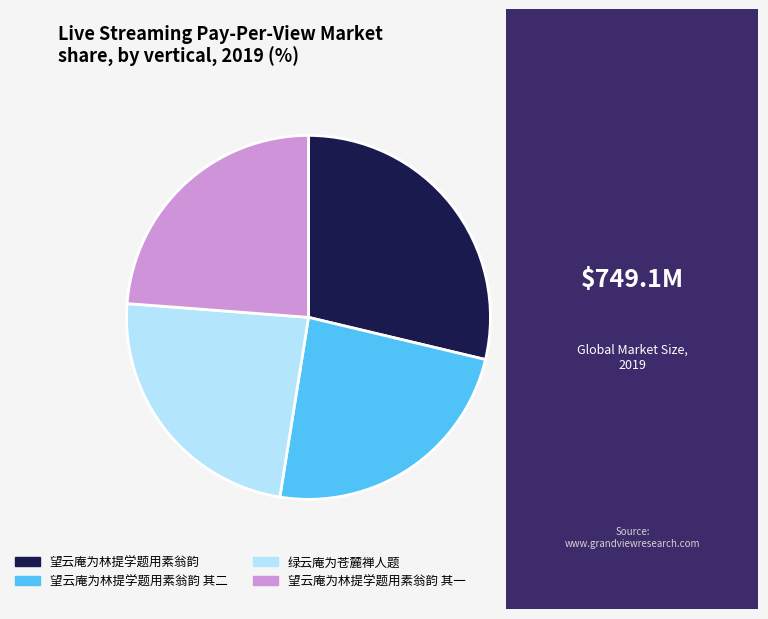

Is it true that 望云庵为林提学题用素翁韵 其一 is 19% of the pie?

False